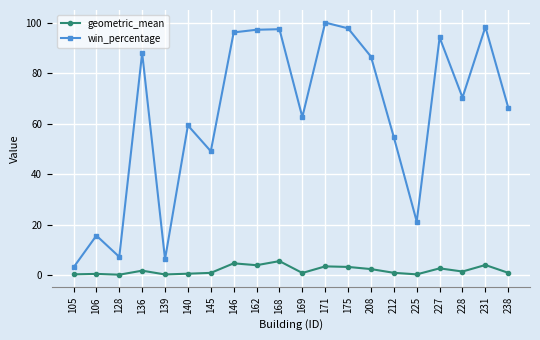

What is the sum of the geometric_mean values at 212 and 146?

5.7